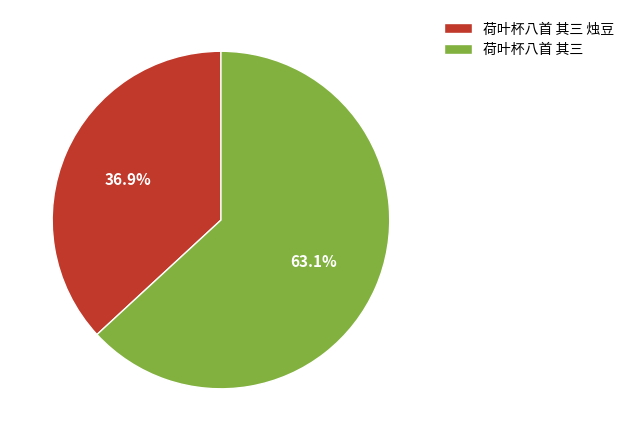

To the nearest percent, what percentage of the pie is 荷叶杯八首 其三 烛豆?

37%